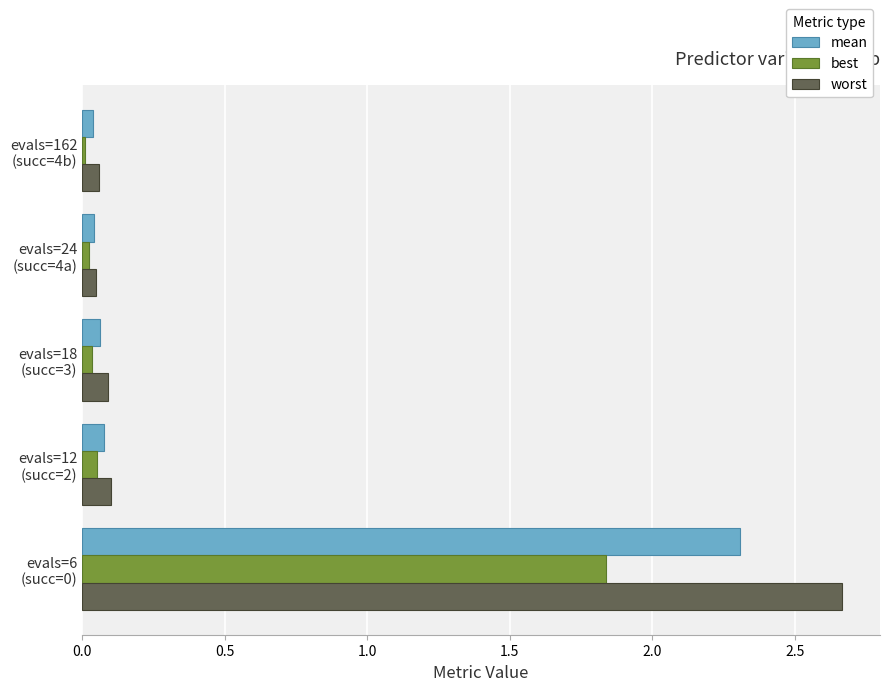

What is the sum of all best values?

2.0